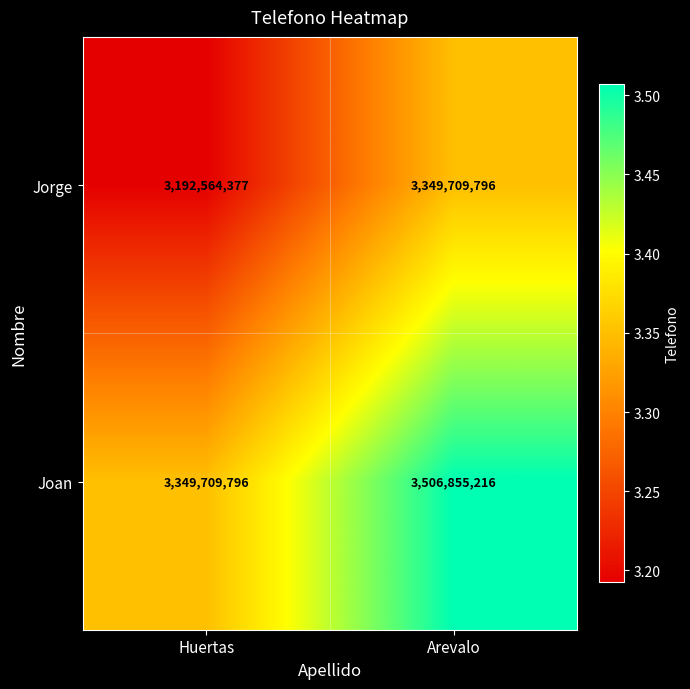

At which category does the chart reach its peak across all series?

Arevalo